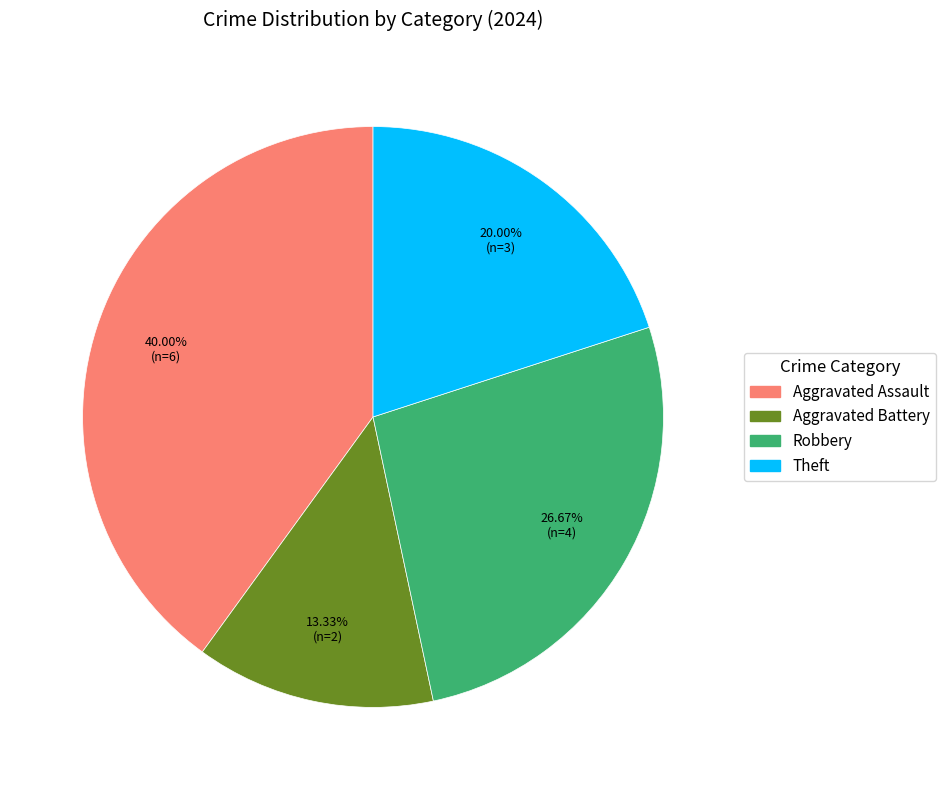

Approximately how many times larger is the value at Aggravated Assault compared to Robbery?

1.5